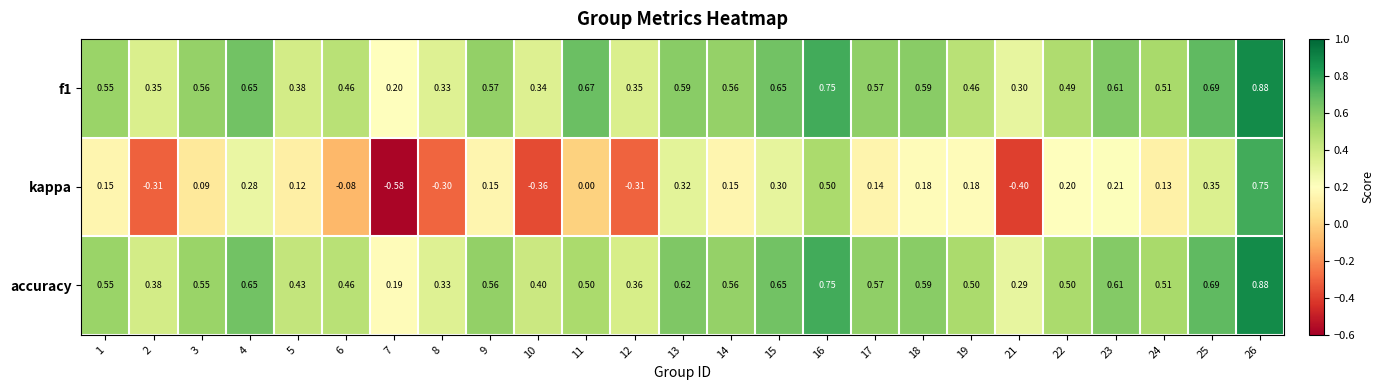

Which series has the largest range (max minus min)?

kappa